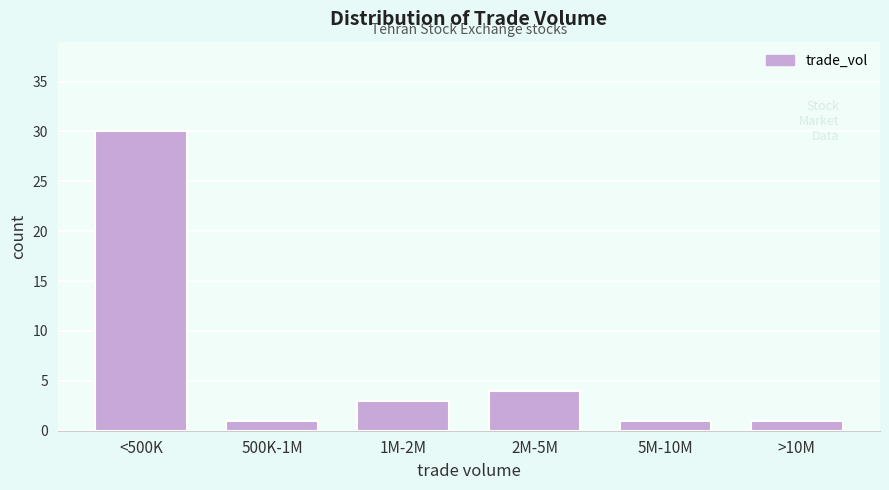

Reading right to left, what are all the values shown in this chart?

1	1	4	3	1	30